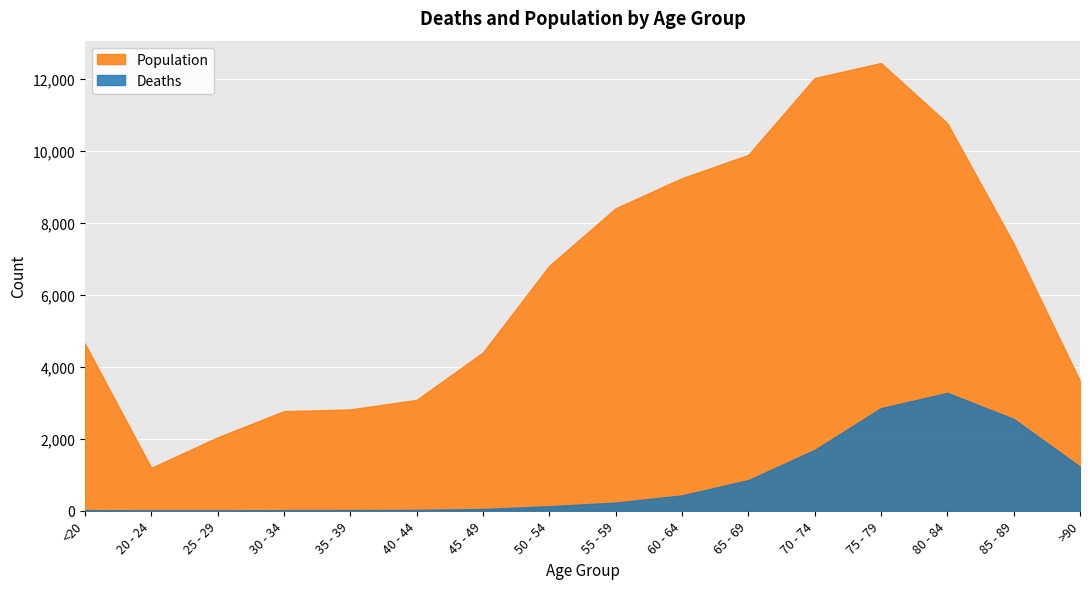

Does the chart display data point markers on the line(s)?

No